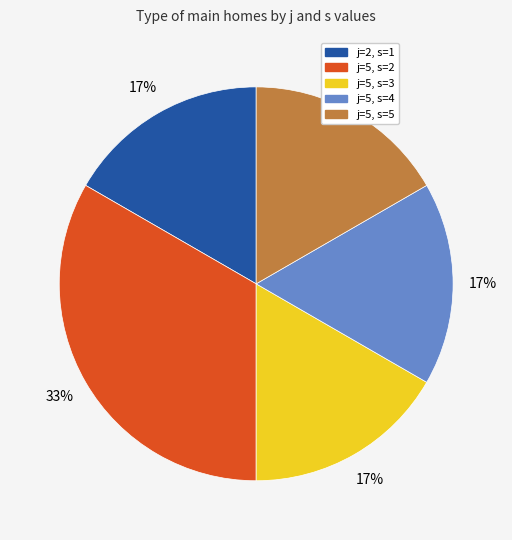

How many segments does this pie chart have?

5